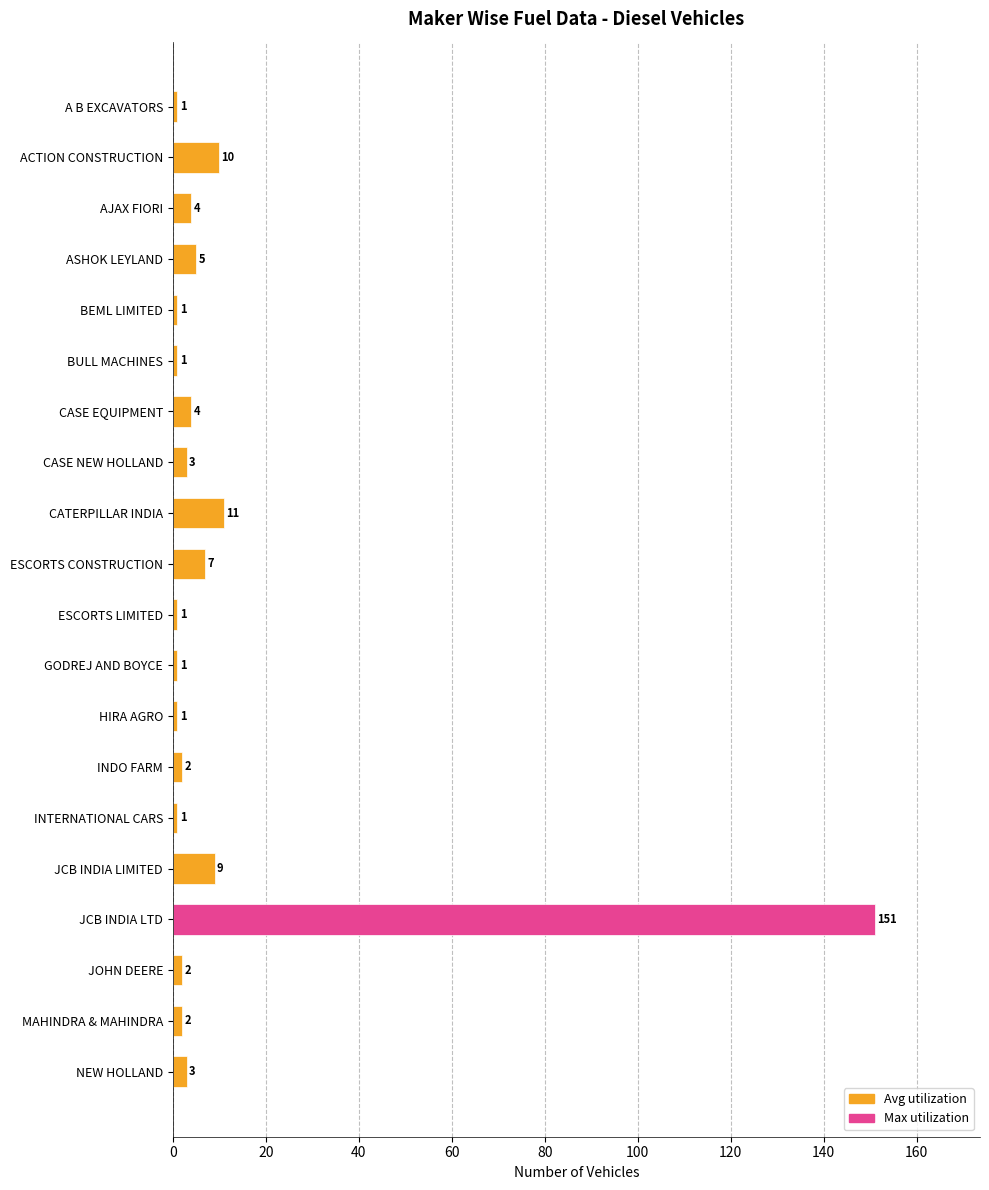

Count the number of categories in the chart.

20